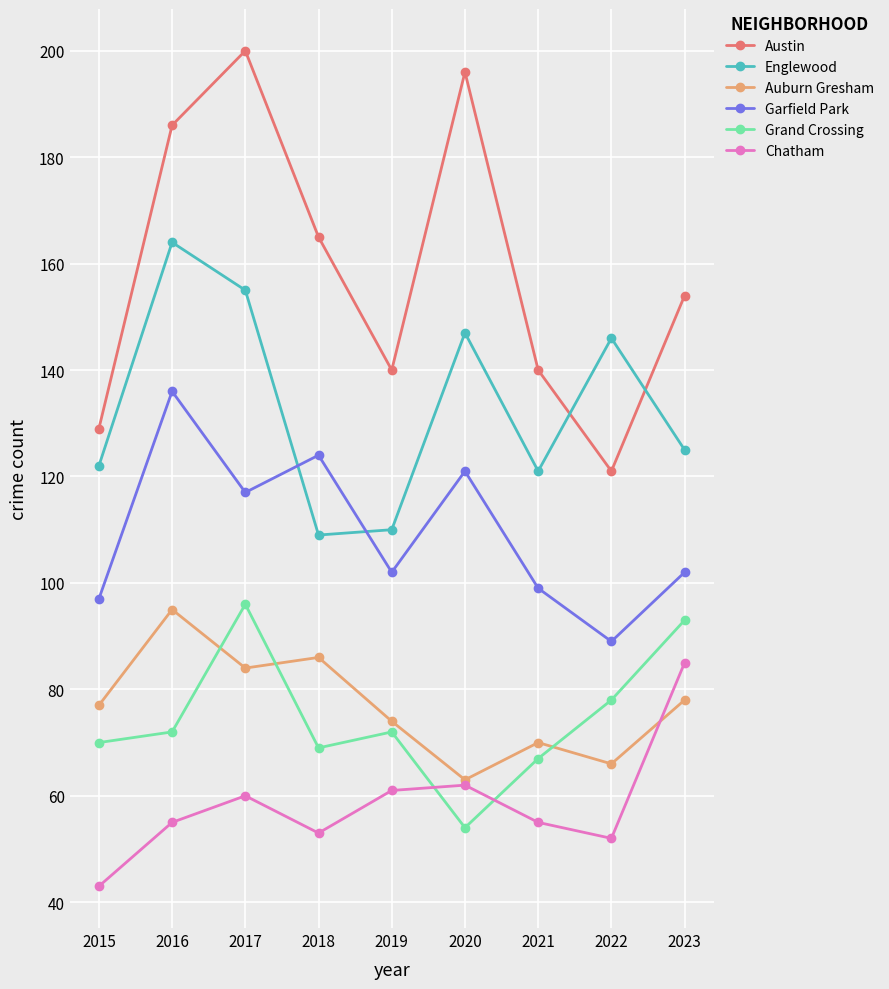

Count the number of data series in this chart.

6